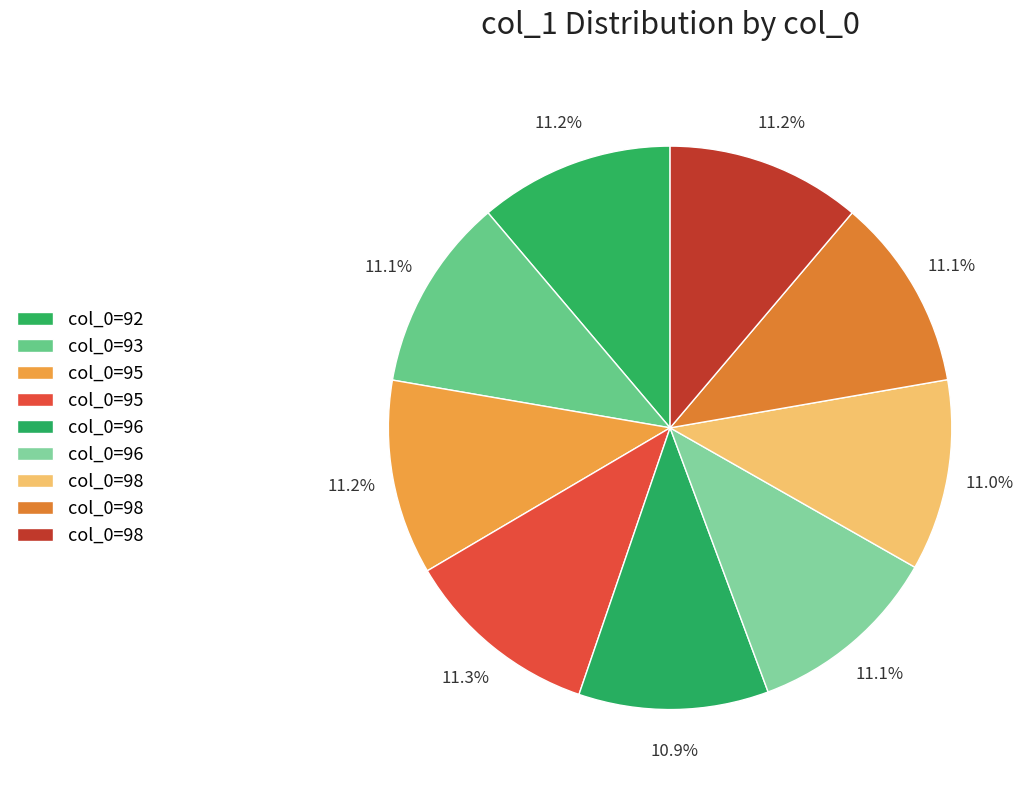

Which slice is the largest?

95